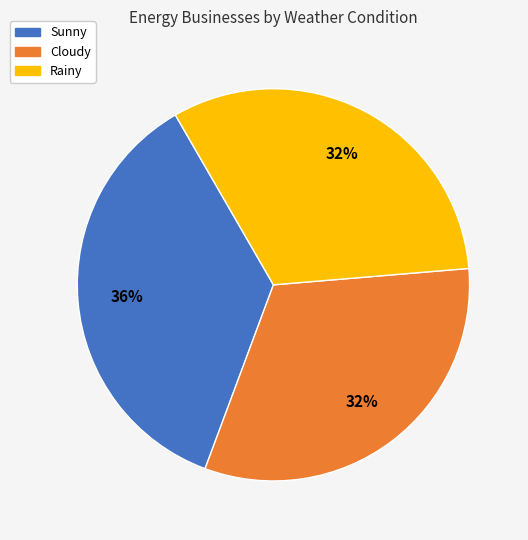

To the nearest percent, what portion does Rainy represent?

32%